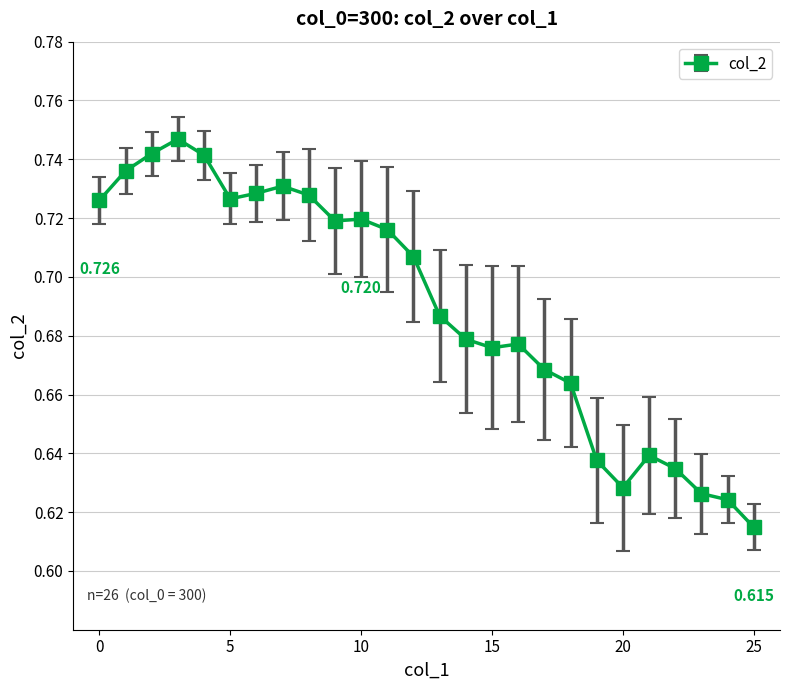

True or false: there are more than 2 points higher than both neighbors.

True